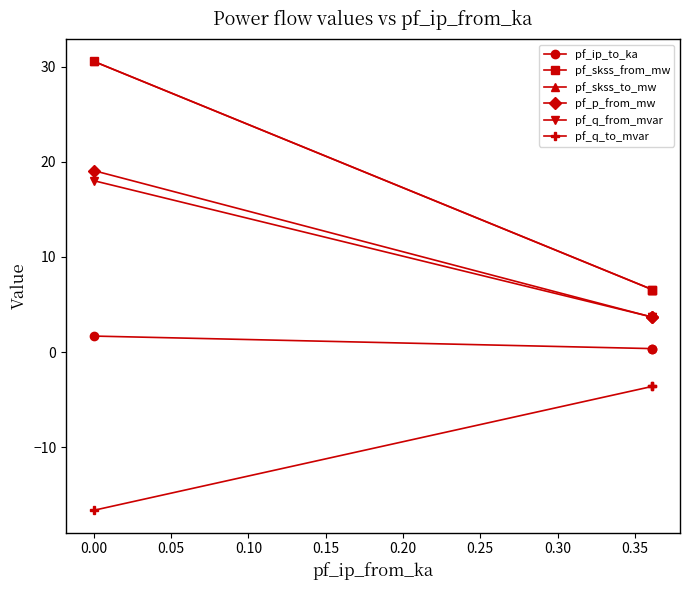

List the series in order of their peak value, lowest first.

pf_q_to_mvar, pf_ip_to_ka, pf_q_from_mvar, pf_p_from_mw, pf_skss_from_mw, pf_skss_to_mw